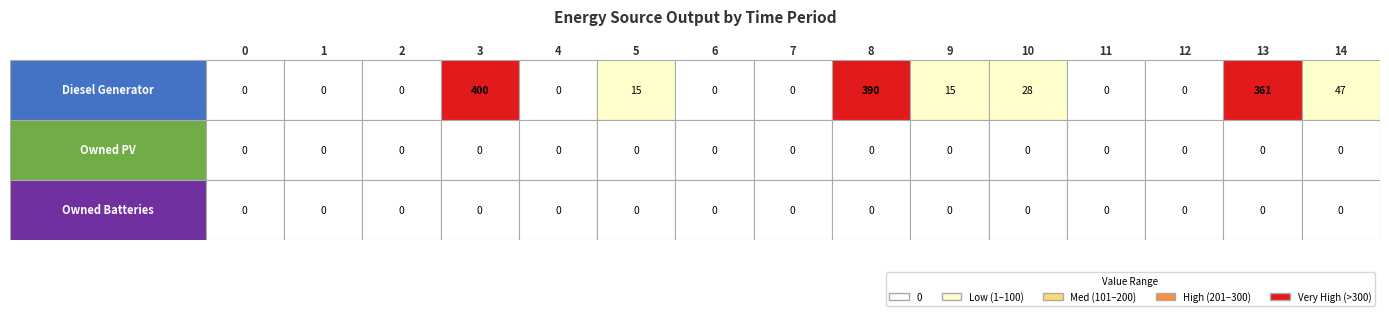

Rank the series by their maximum value, from lowest to highest.

Owned PV, Owned Batteries, Diesel Generator